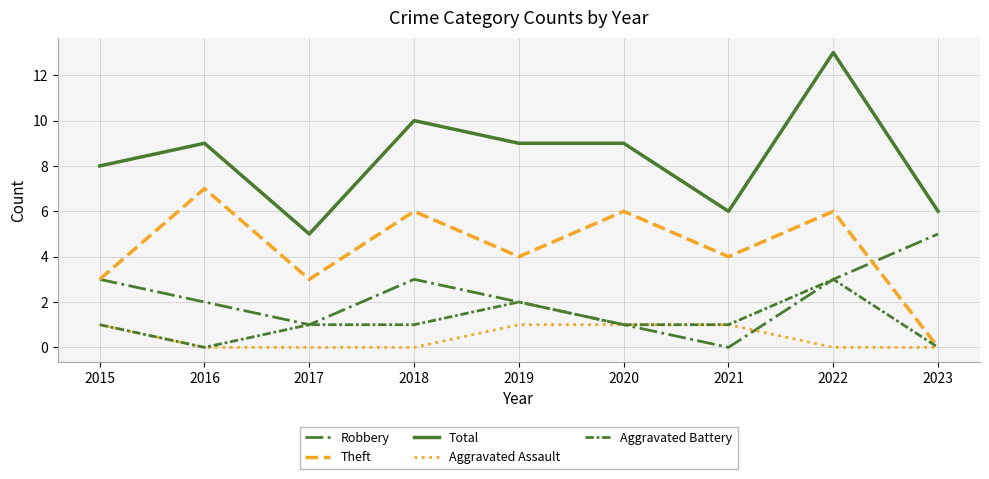

What is the sum of the Aggravated Battery values at 2023 and 2018?

1